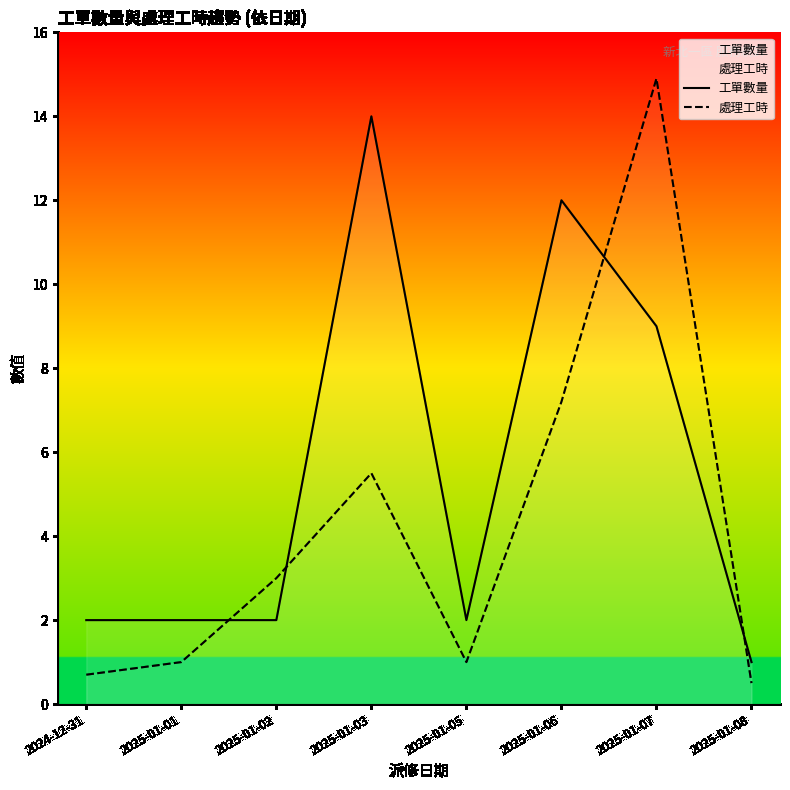

Is the value of 工單數量 at 2025-01-05 greater than the value of 處理工時 at 2025-01-05?

Yes